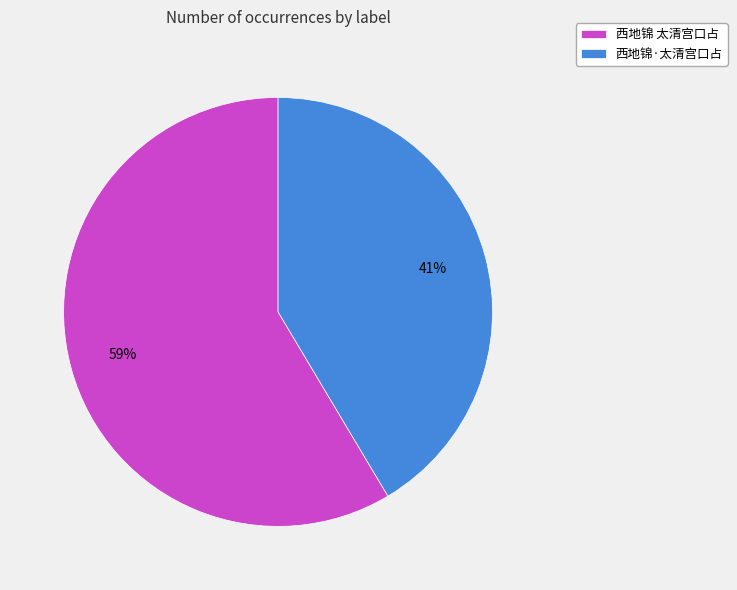

True or false: 西地锦·太清宫口占 accounts for 36% of the total.

False